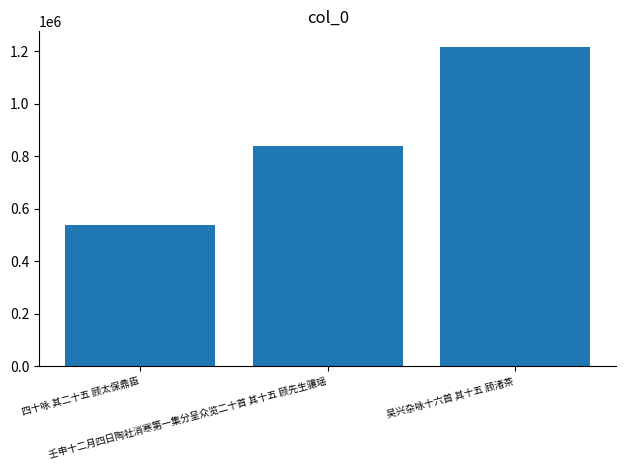

How many data points are less than 839819?

1